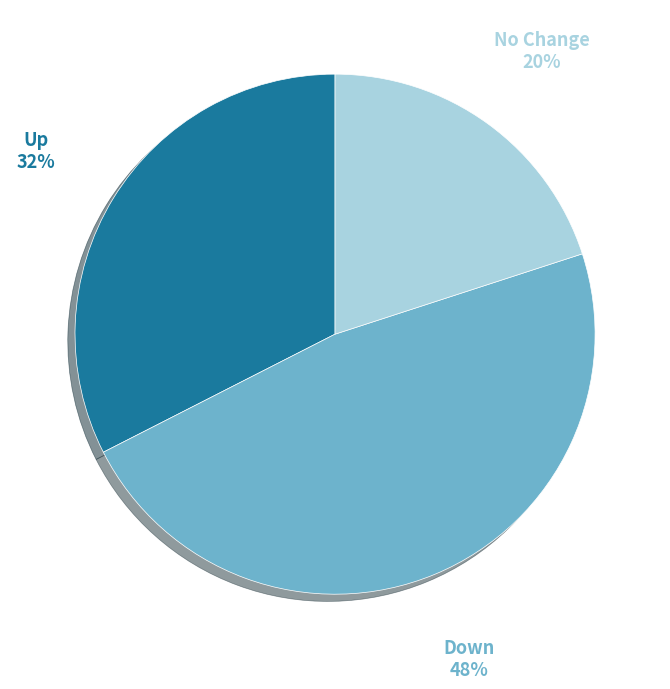

Does any single category account for the majority?

No